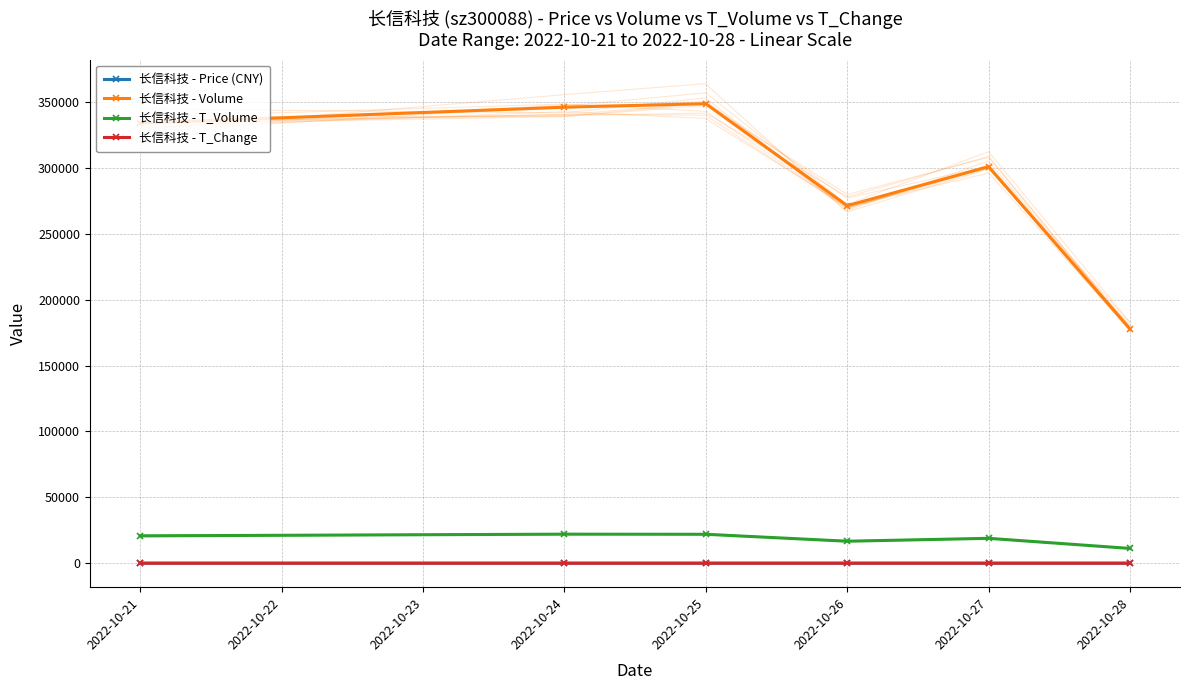

True or false: 长信科技 - T_Change and 长信科技 - T_Volume cross at least once.

False